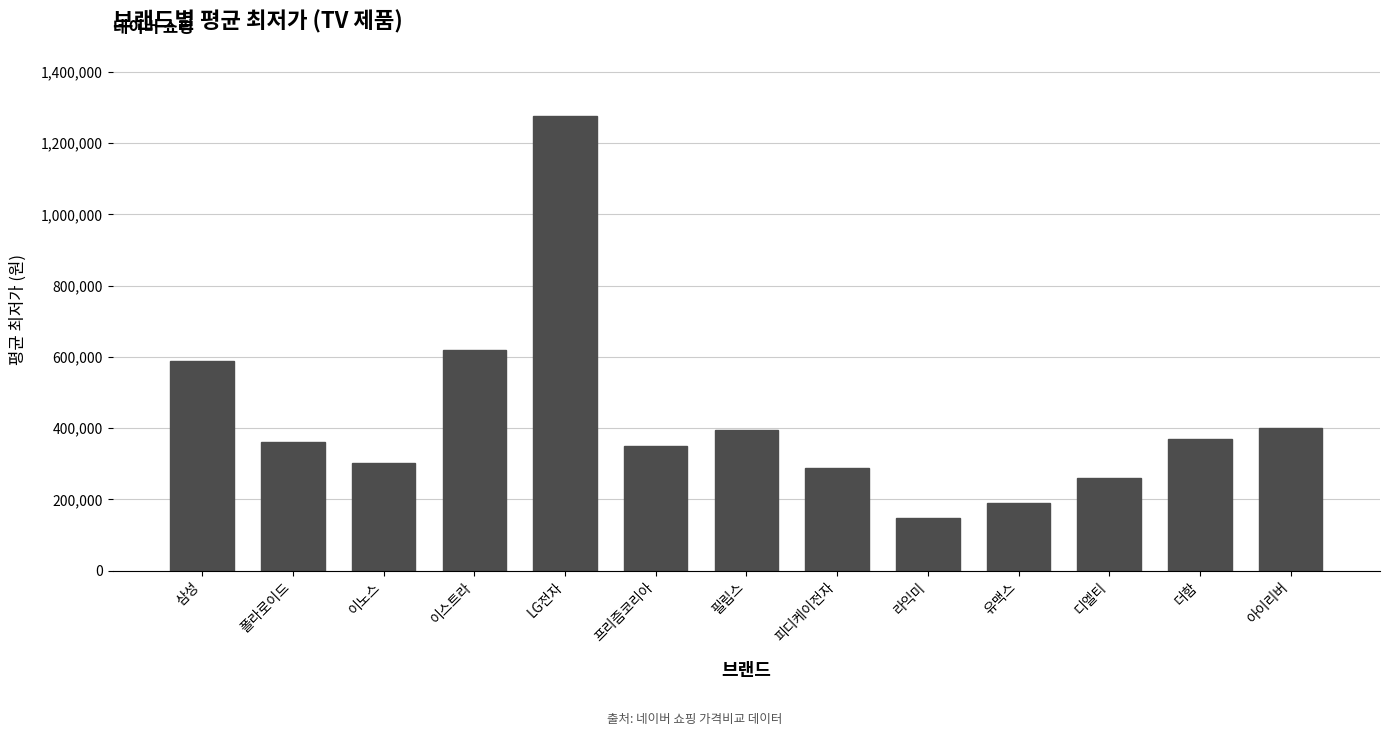

How many distinct data groups are displayed?

1